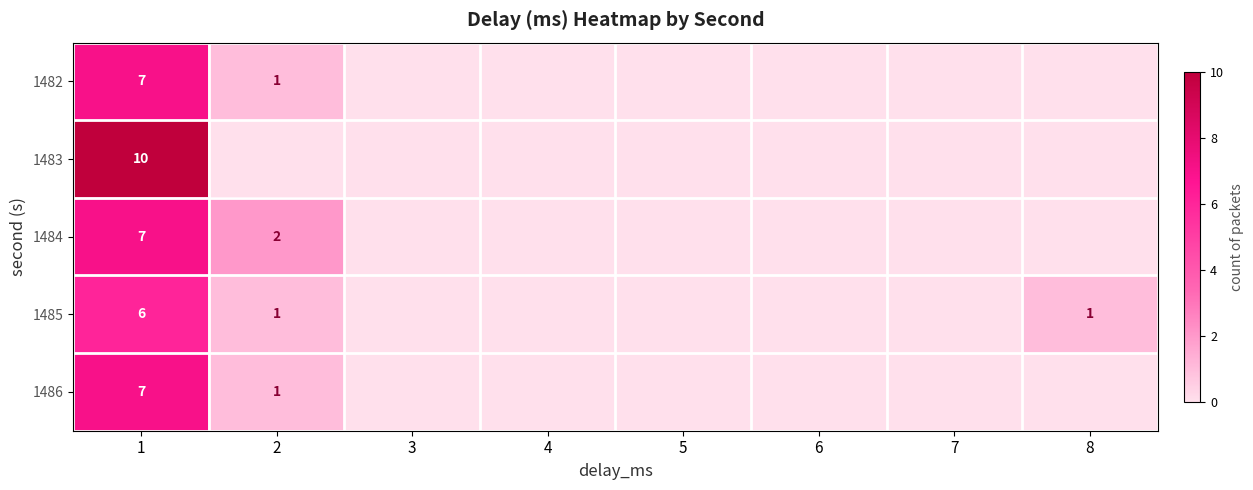

The 1483 series shows 4 at 1. True or false?

False